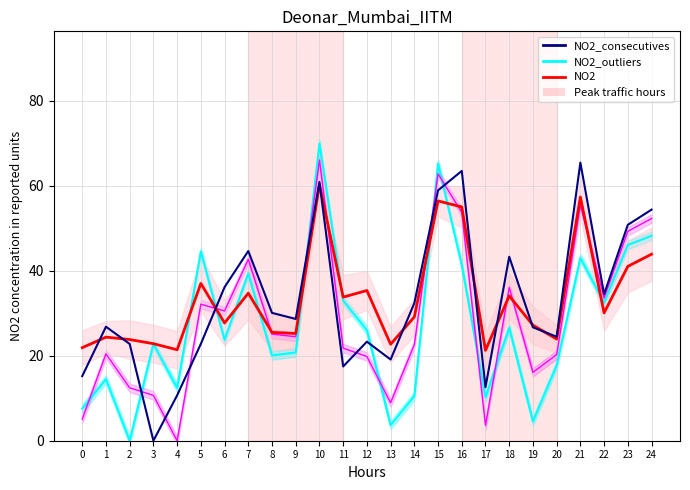

Which series has the largest total across all categories?

NO2